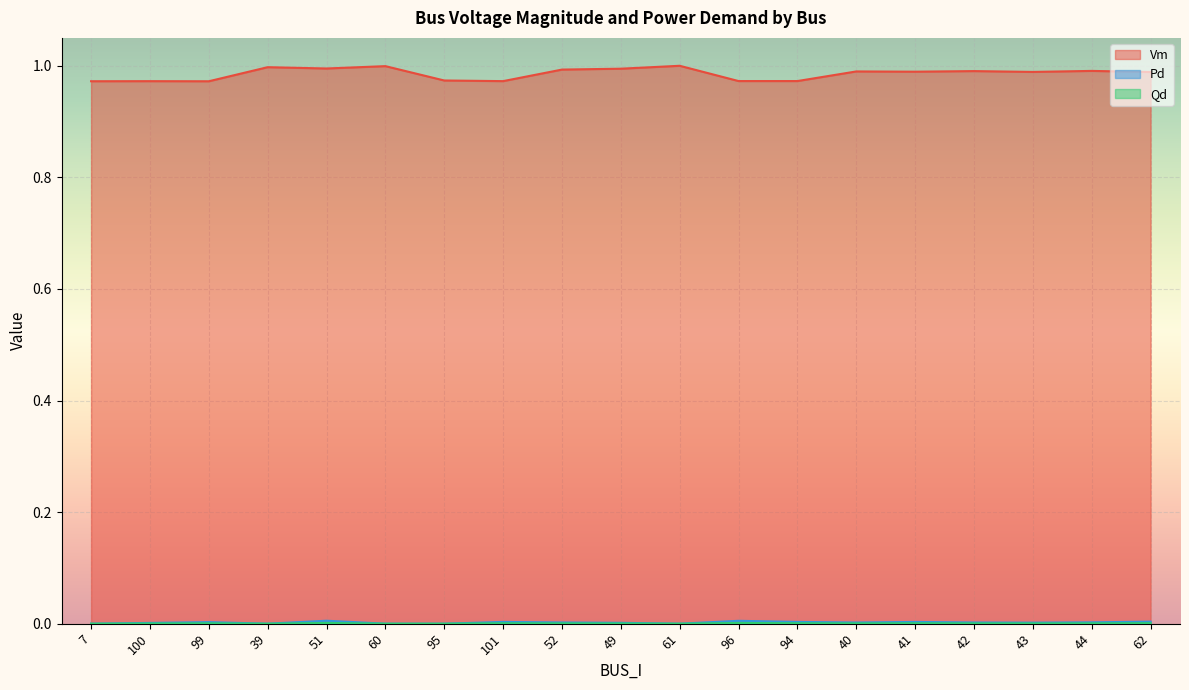

True or false: Vm and Qd cross at least once.

False